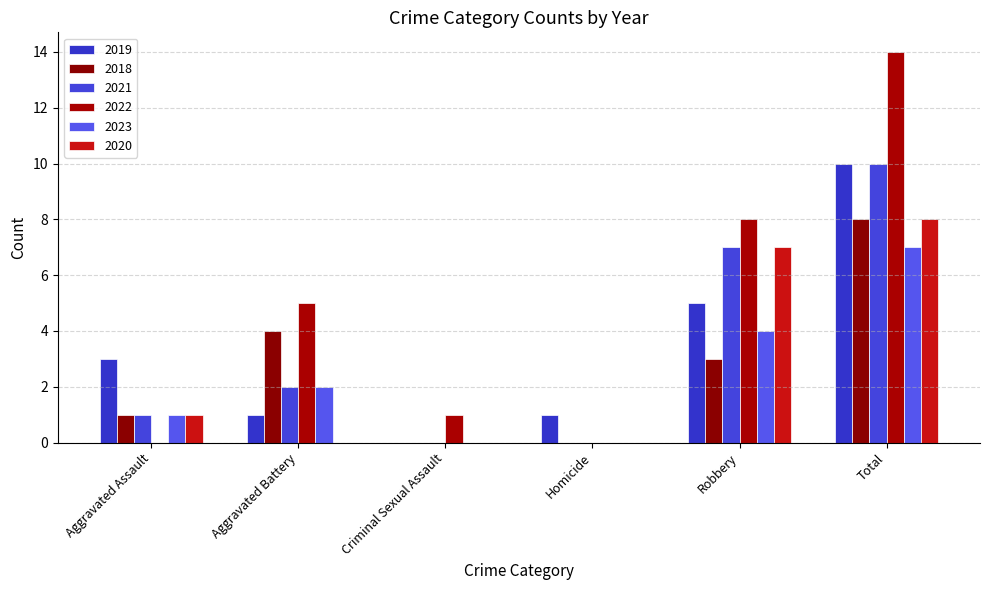

At which label does 2020 reach its minimum?

Aggravated Battery